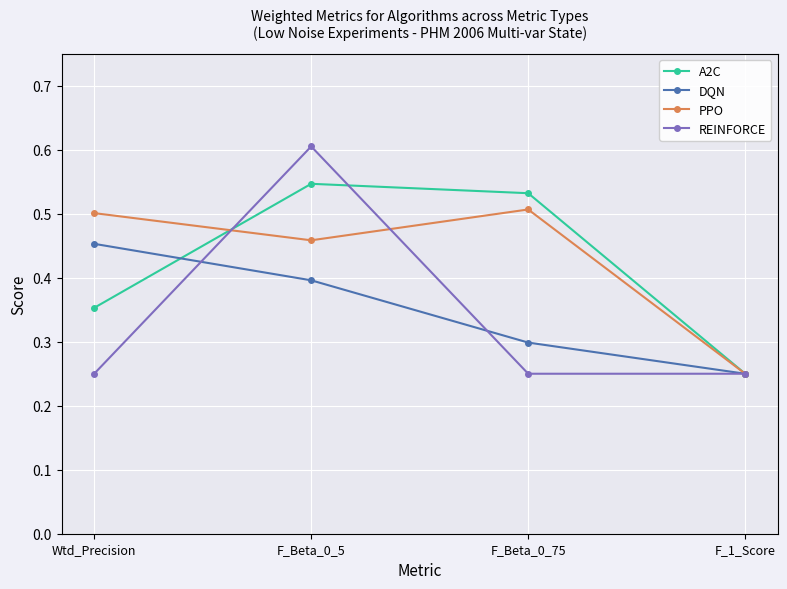

At how many categories does at least one series exceed 0?

4